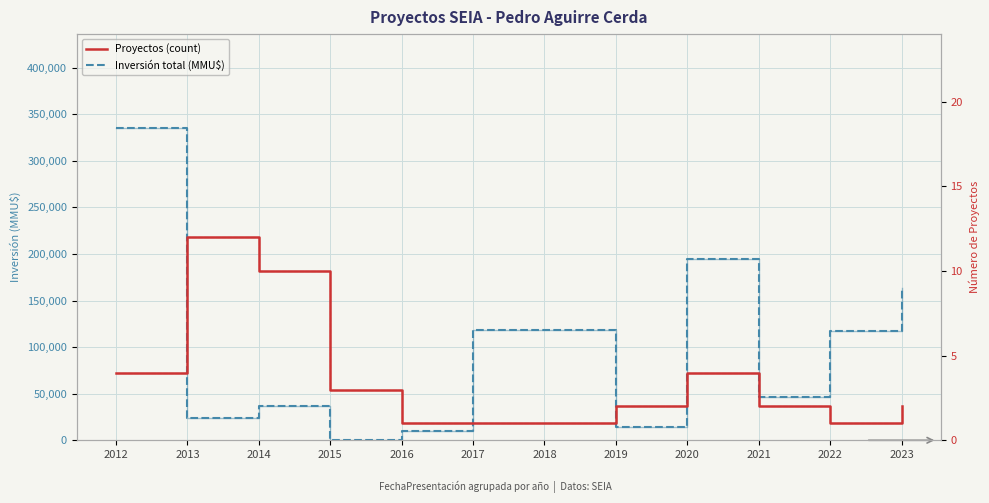

True or false: Inversión total (MMU$) has a value of 20920 at 2019.

False